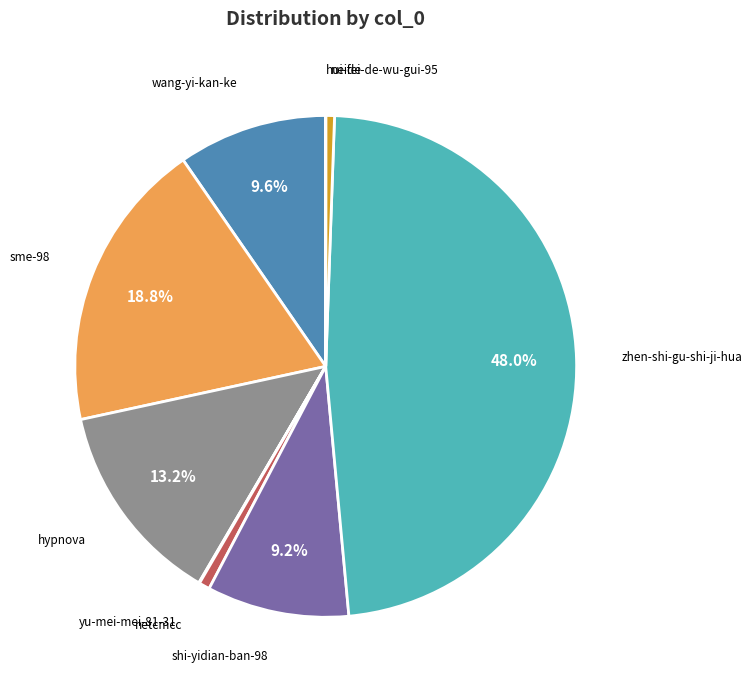

To the nearest percent, what is the difference between the neide and hypnova slice percentages?

13%